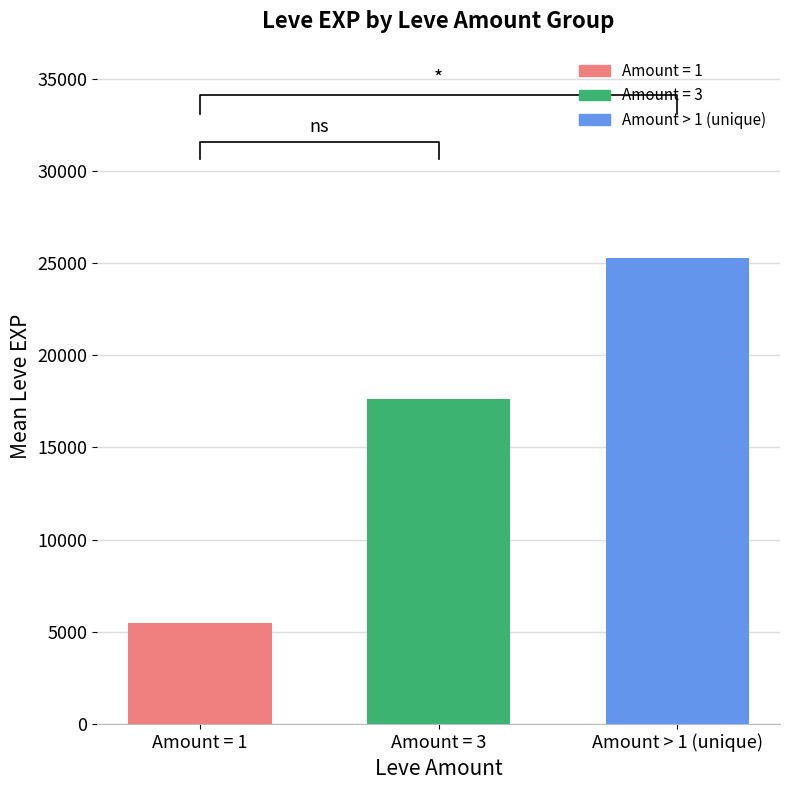

The Leve Amount=3 series shows 6012 at A Jawbreaking Weapon. True or false?

False